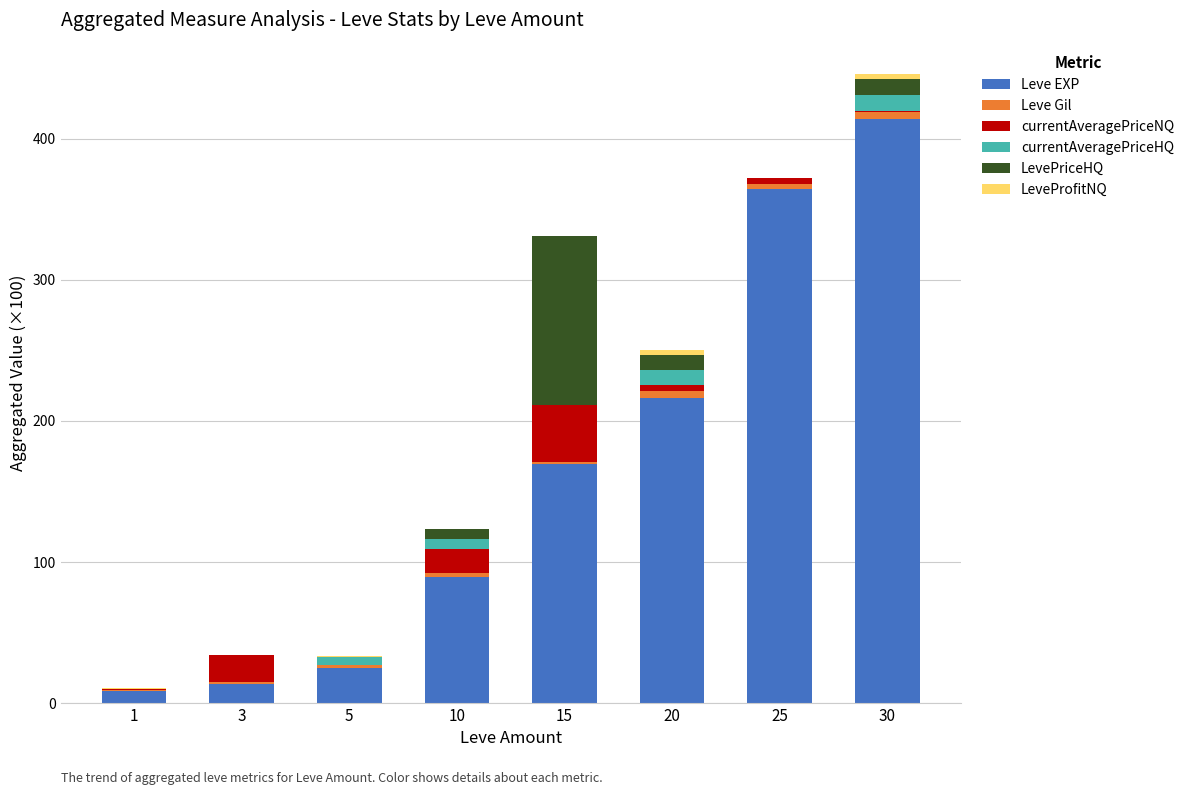

What is the maximum value for Leve EXP?

414.1